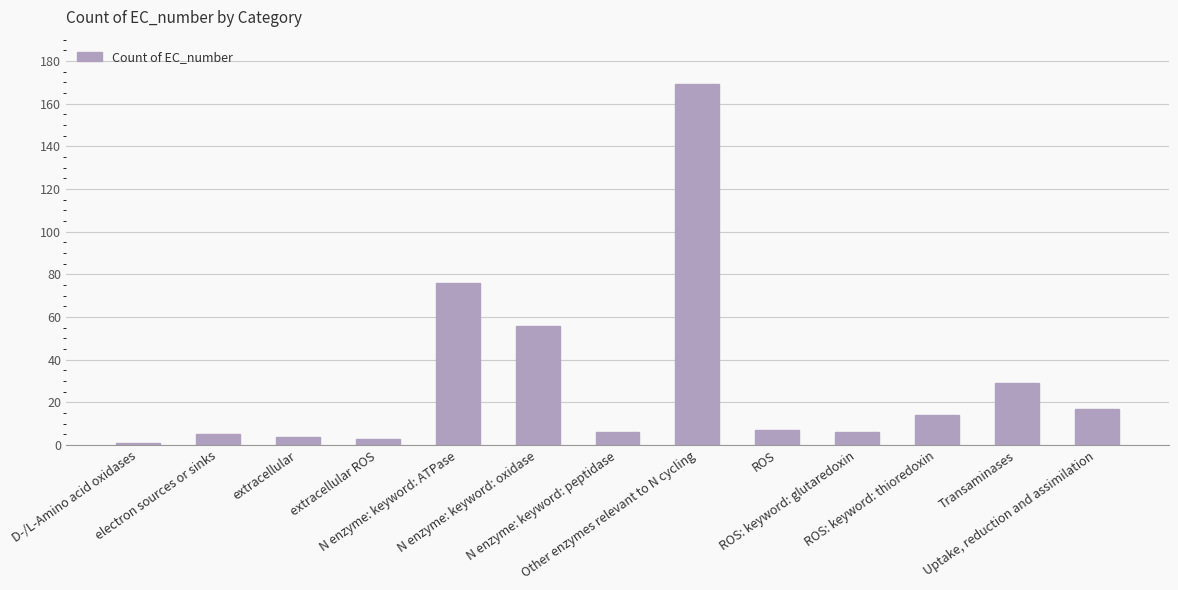

What is the label of the 12th bar from the right?

electron sources or sinks